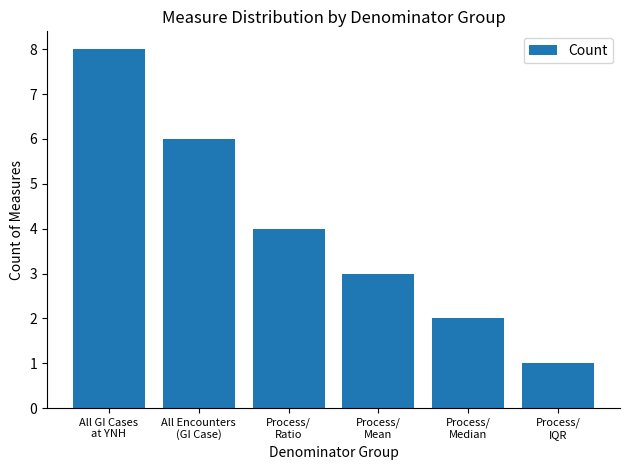

Reading left to right, what are all the values shown in this chart?

8	6	4	3	2	1